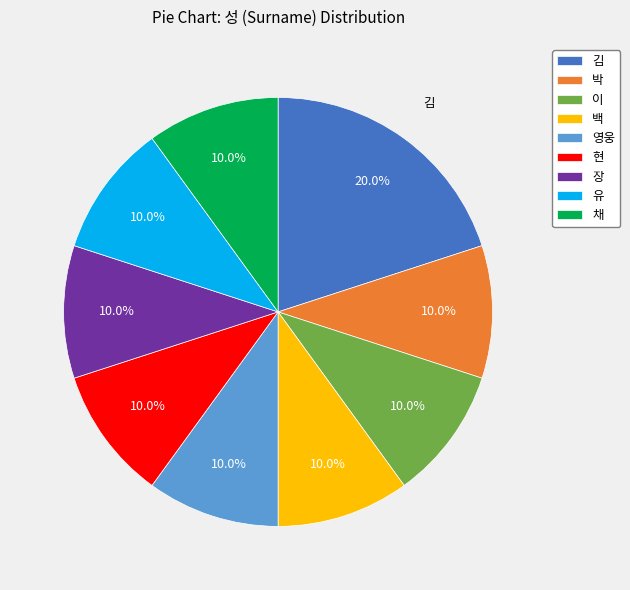

What is the ratio of the value at 장 to the value at 백?

1.0